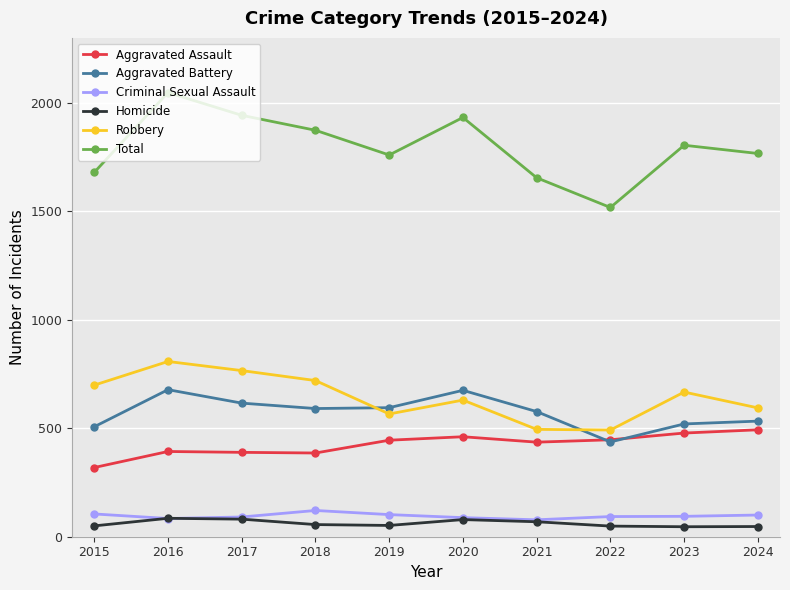

What is the sum of all Criminal Sexual Assault values?

956